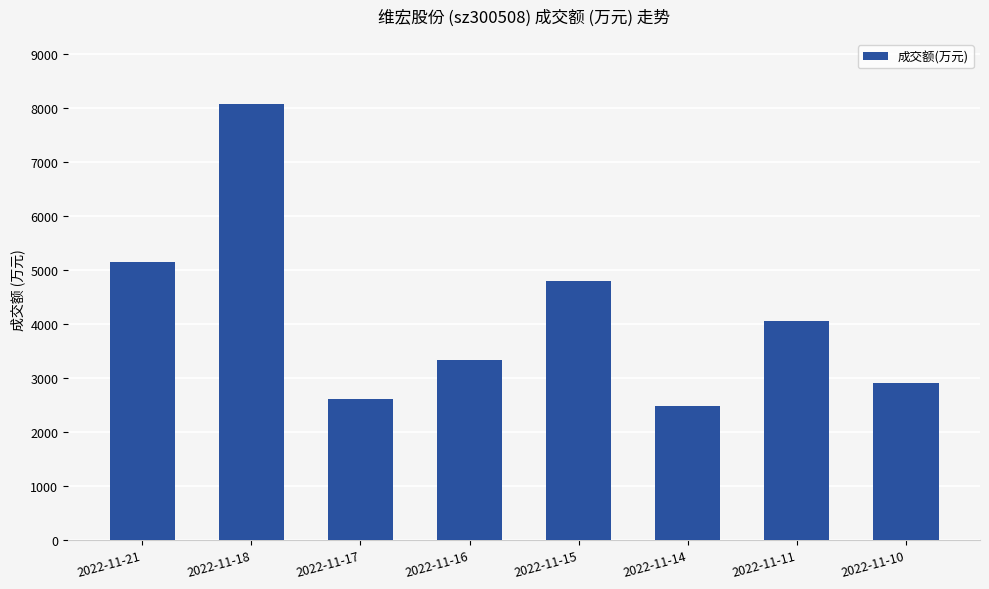

What is the maximum value shown in the chart?

8062